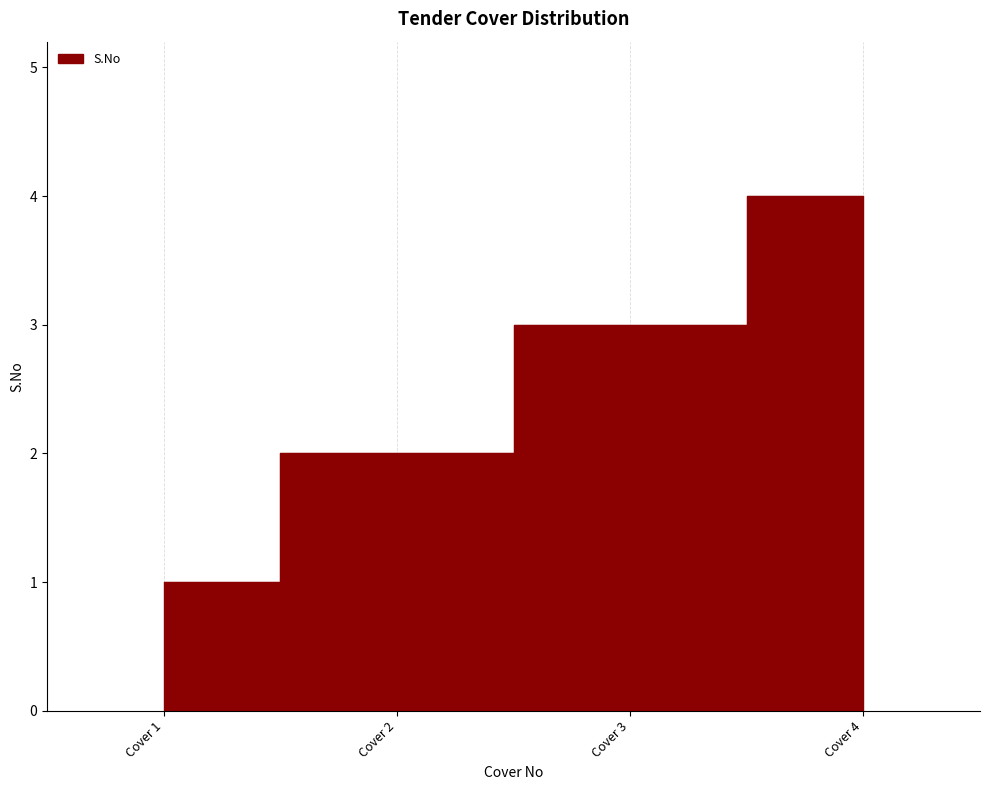

How many lines are shown in the chart?

1